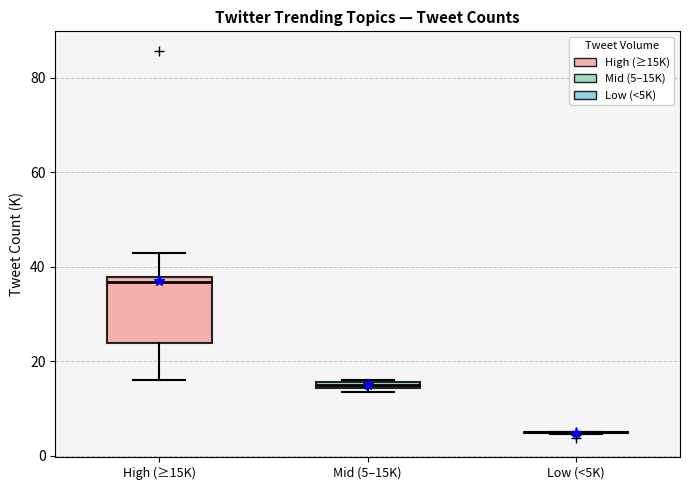

Where is the upper edge of the box for High (≥15K) on the y-axis? The values are not printed on the chart, so give them approximately, as read against the axis.

38